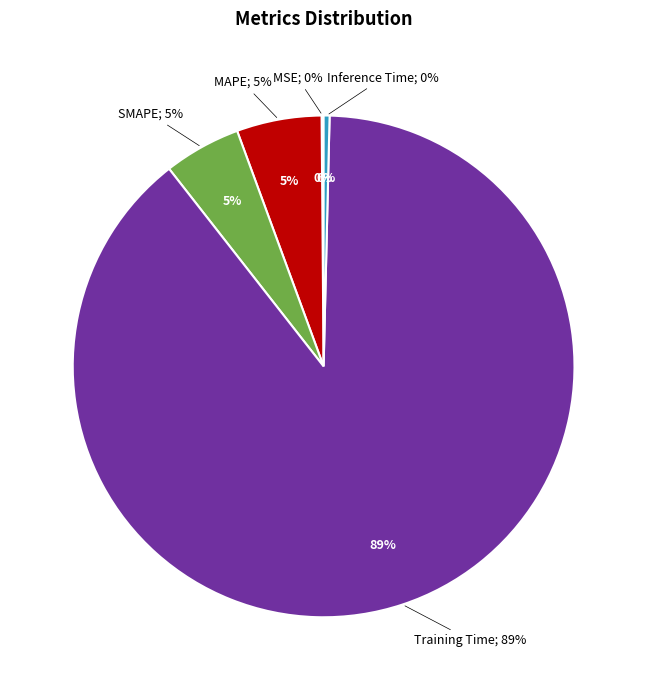

To the nearest percent, what portion does SMAPE represent?

5%